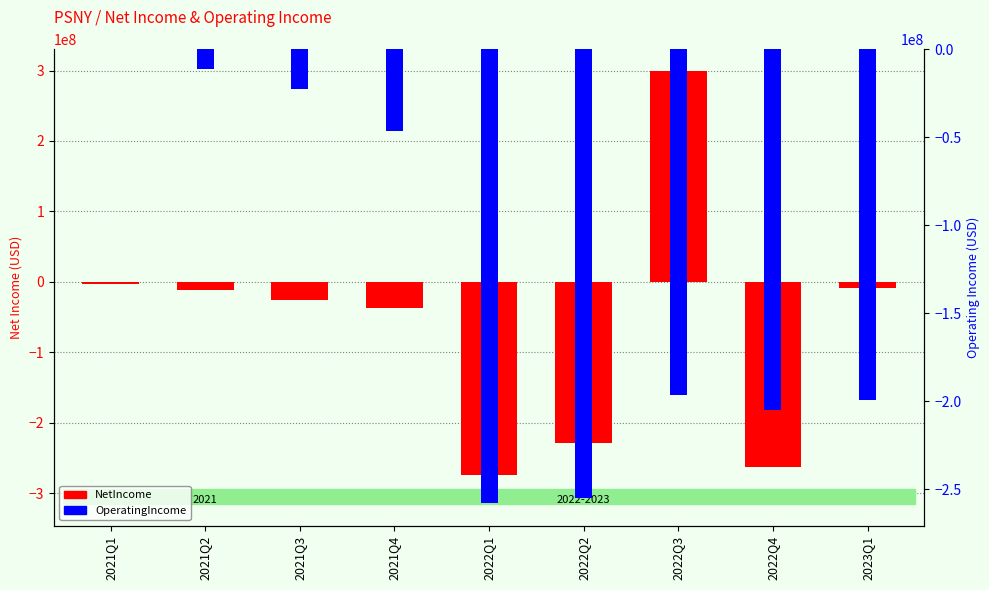

What is the difference between the second highest and second lowest values in the NetIncome series?

259042042